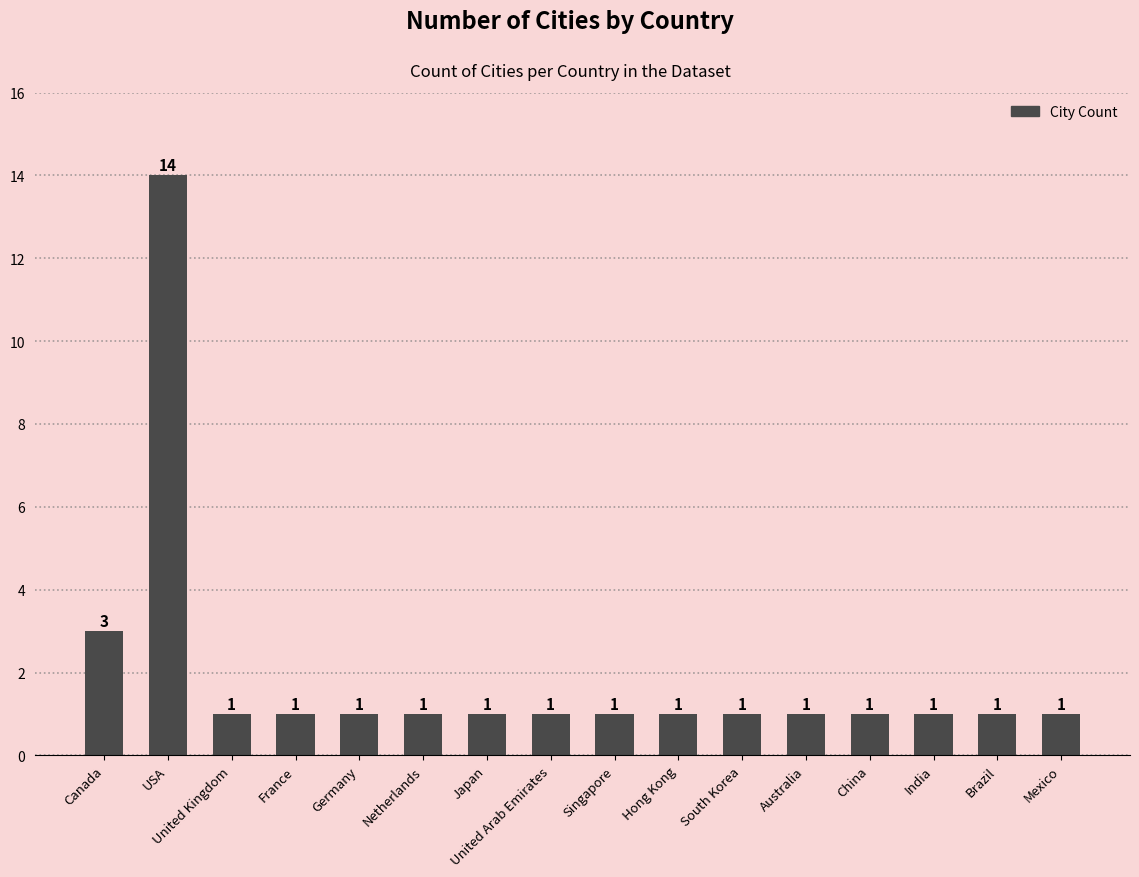

What position from the left is Mexico?

16